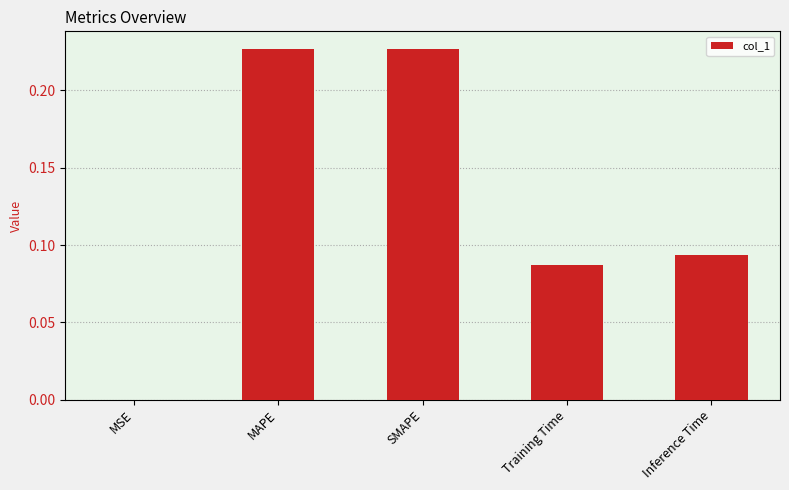

Are the bars horizontal?

No